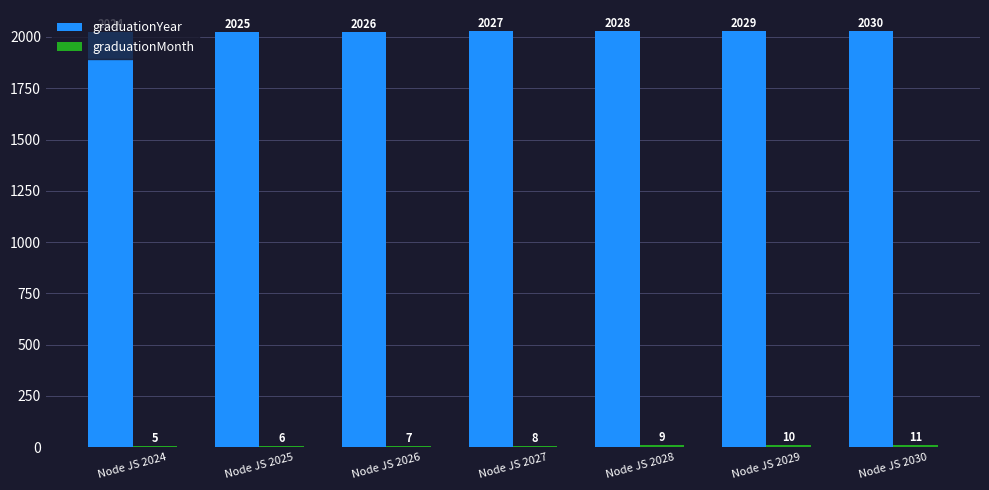

What is the sum of the graduationYear values at Node JS 2028 and Node JS 2029?

4057